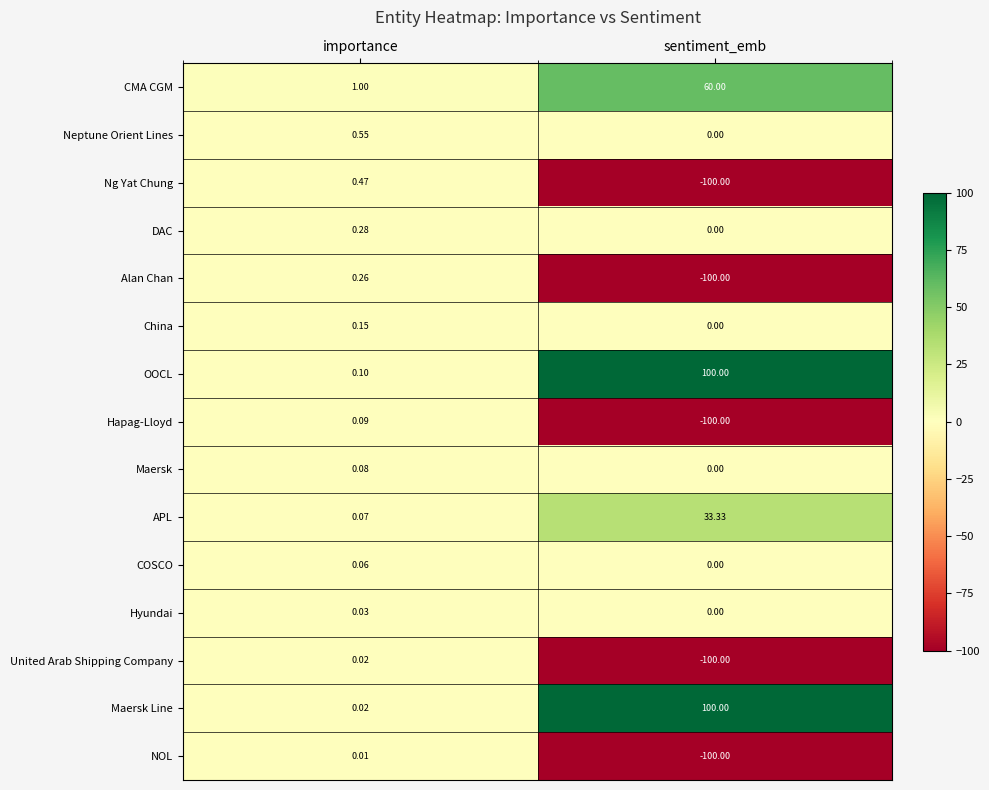

Between importance and sentiment_emb, which series saw the biggest shift?

Ng Yat Chung